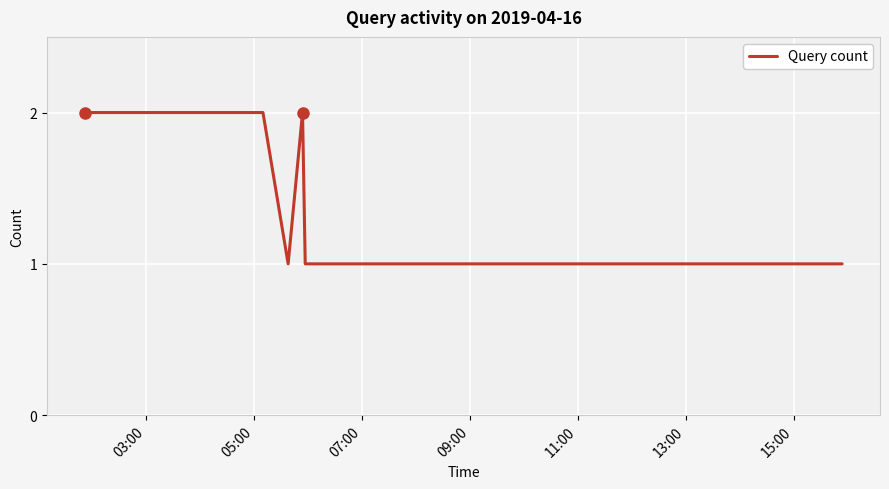

What is the sum of all values?

11